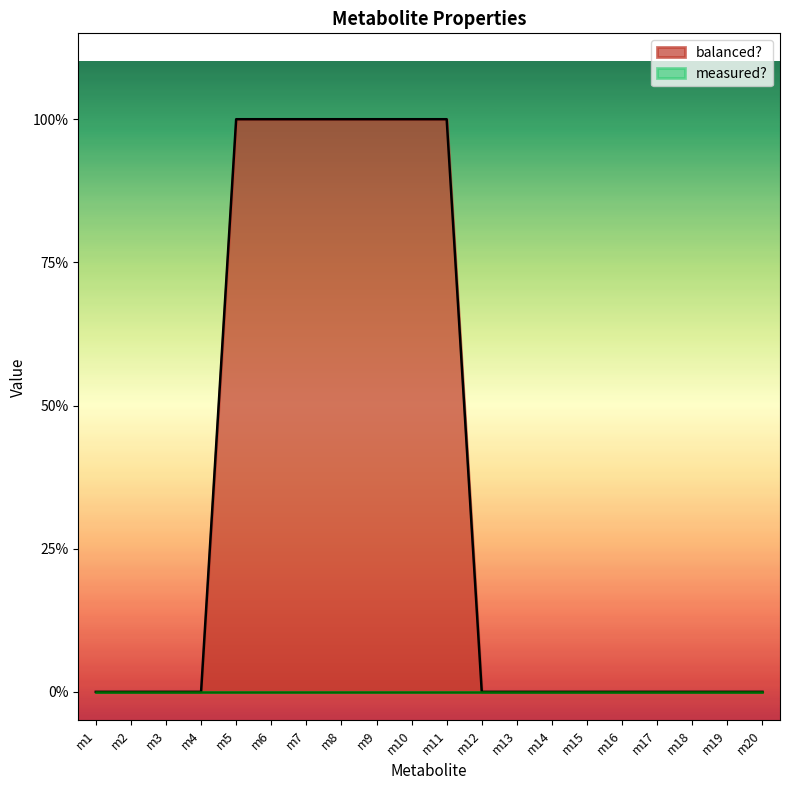

What is the value of the 10th point from the left?

1